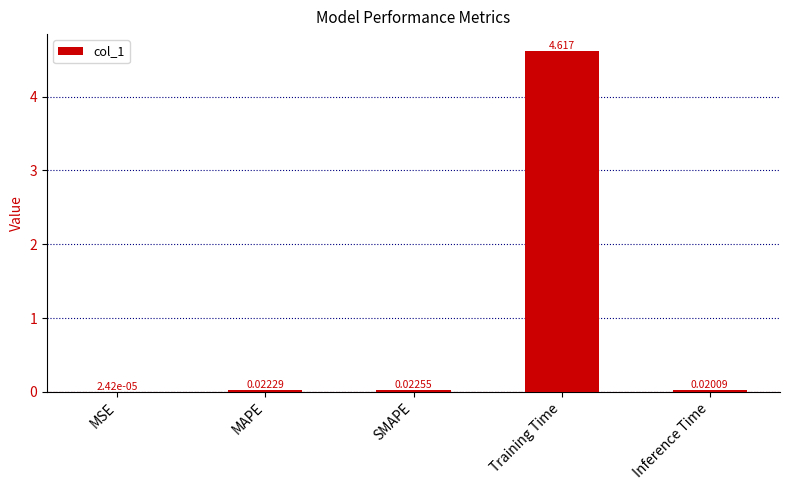

Which label corresponds to the largest value in the chart?

Training Time